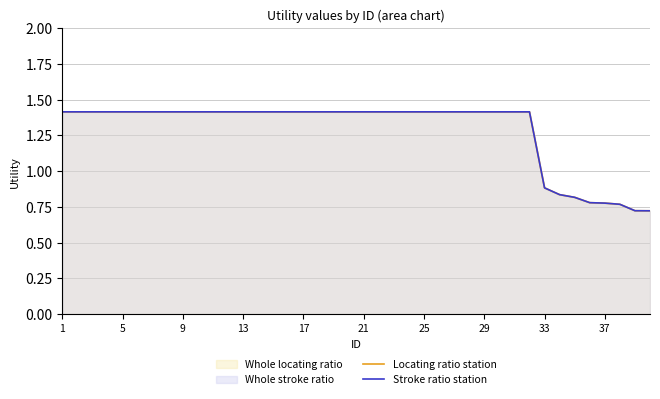

Which has a higher value, 19 or 25?

19